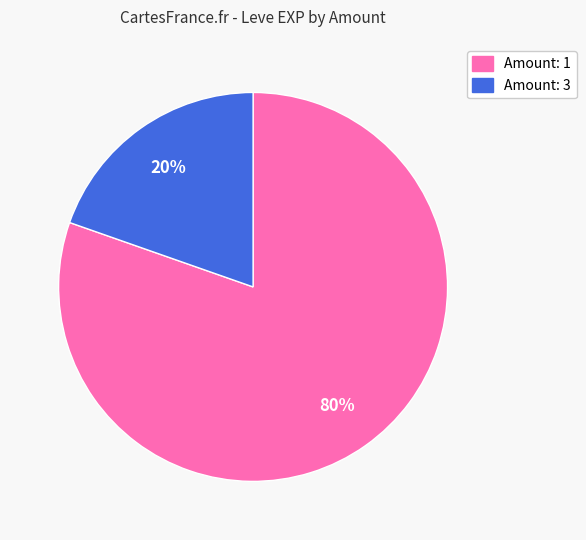

To the nearest percent, what is the average slice percentage?

50%